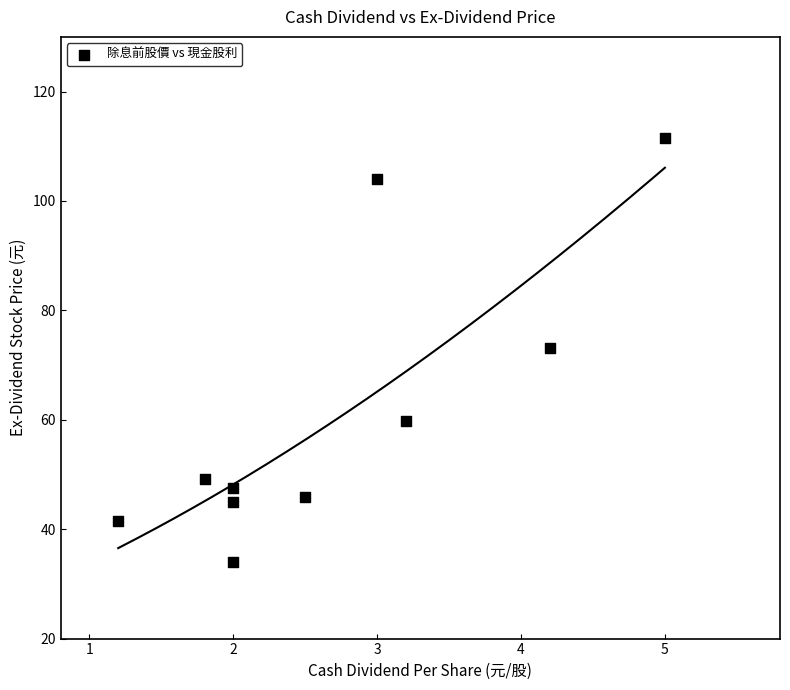

What is the range of Y values (max minus min)?

77.5